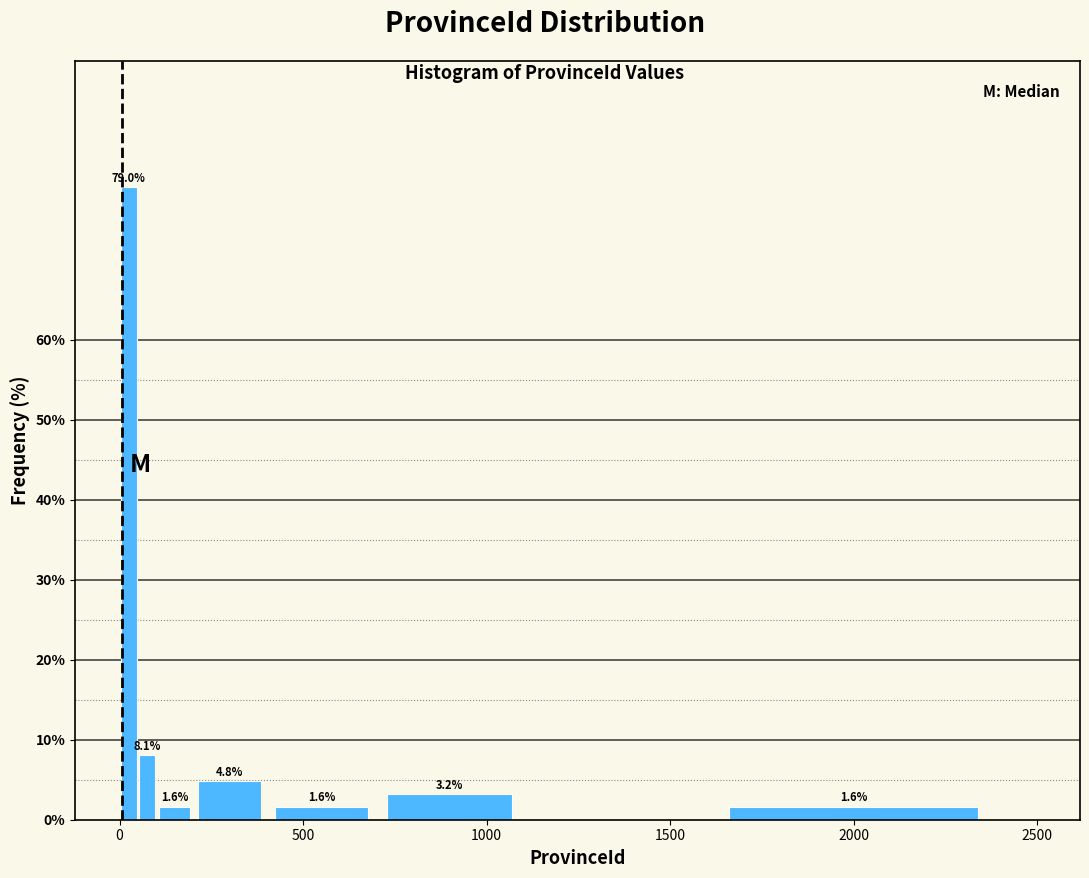

Read against the x-axis, roughly where is the centre of the tallest bar?

50